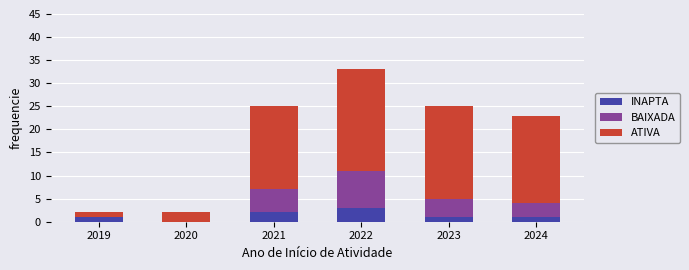

How many INAPTA values are between 1 and 2?

4